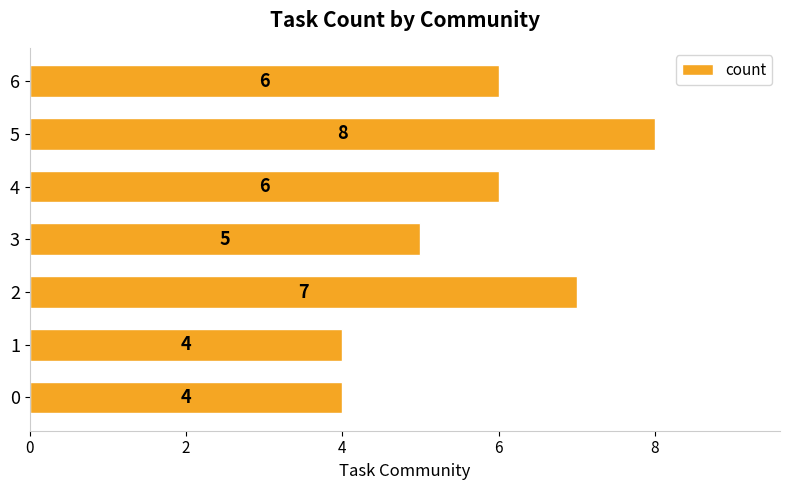

What is the difference between the maximum and minimum values?

4